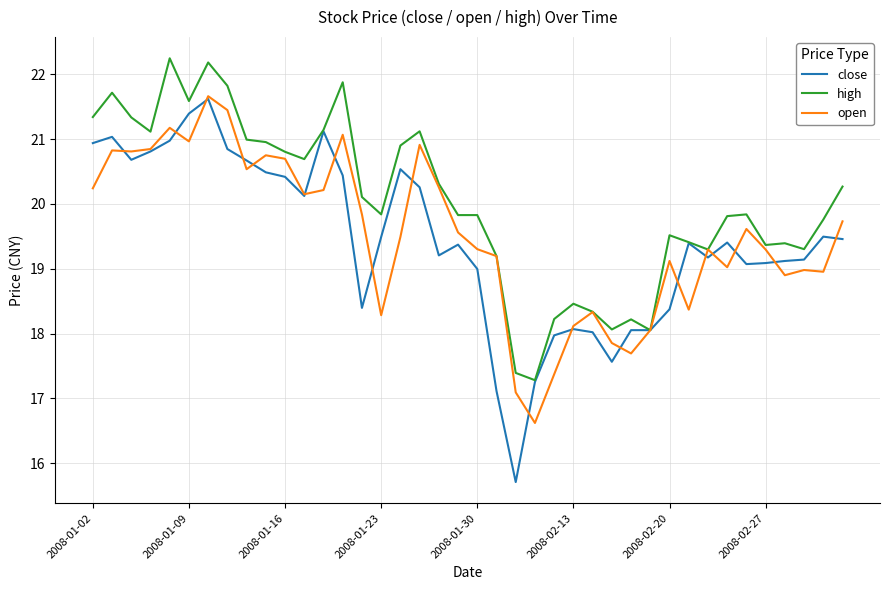

Which series has the largest range (max minus min)?

close